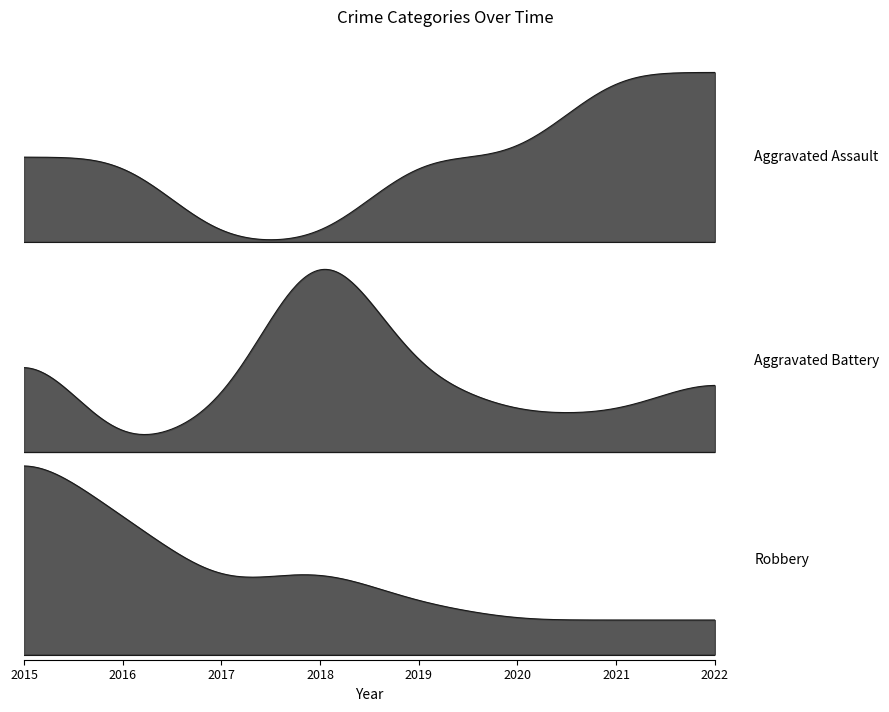

Does the chart display data point markers on the line(s)?

No